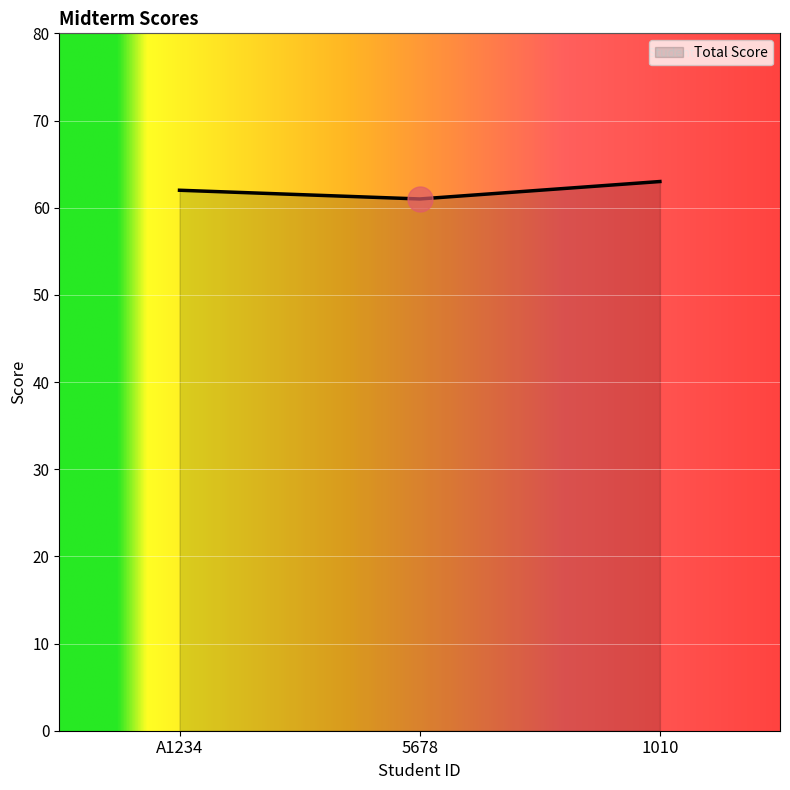

Reading left to right, transcribe all the data shown in this chart.

A1234=62	5678=61	1010=63